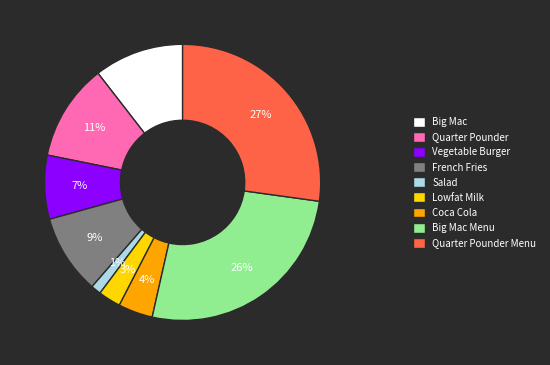

To the nearest percent, what is the difference between the Quarter Pounder and Coca Cola slice percentages?

7%